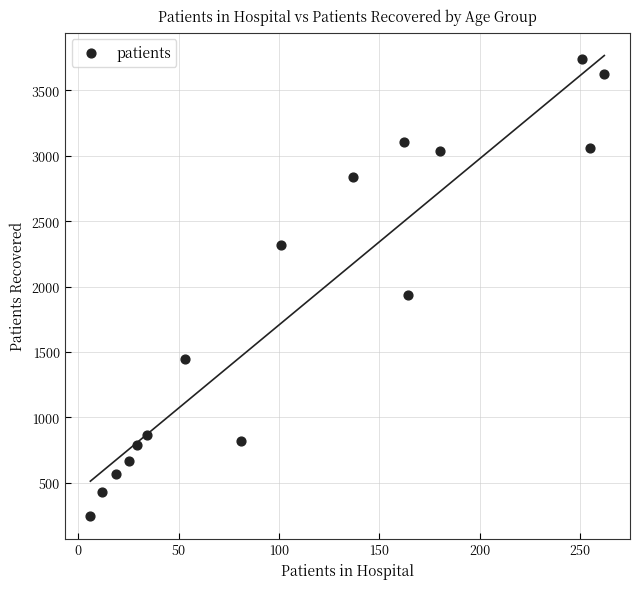

What is the range of X values (max minus min)?

256